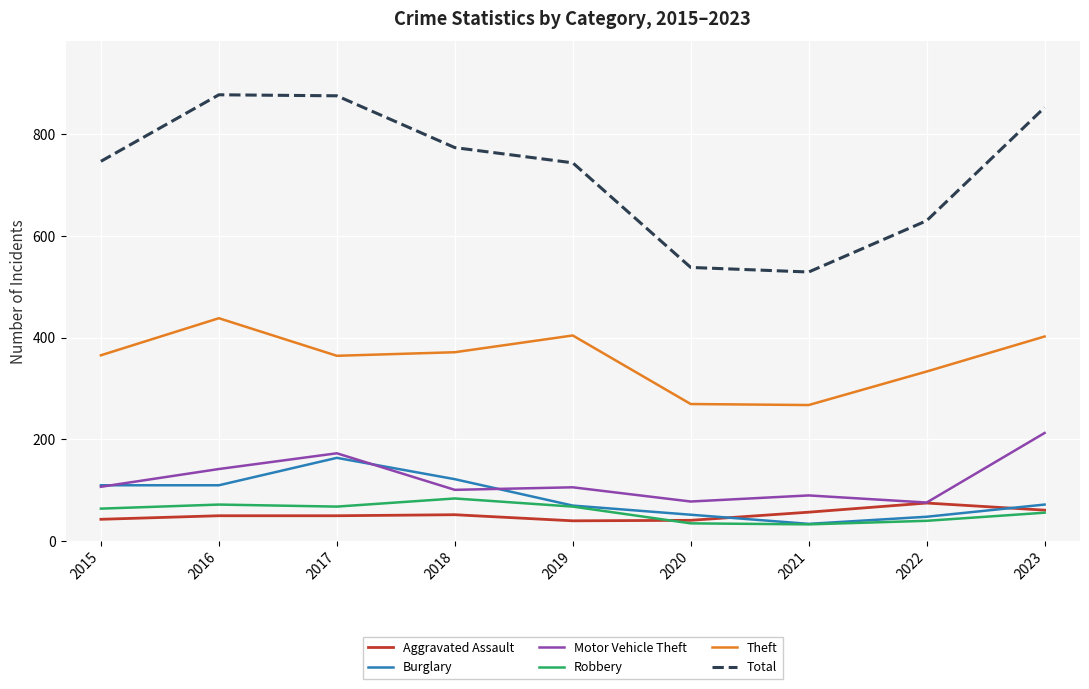

Which series changed the most between 2017 and 2019?

Total